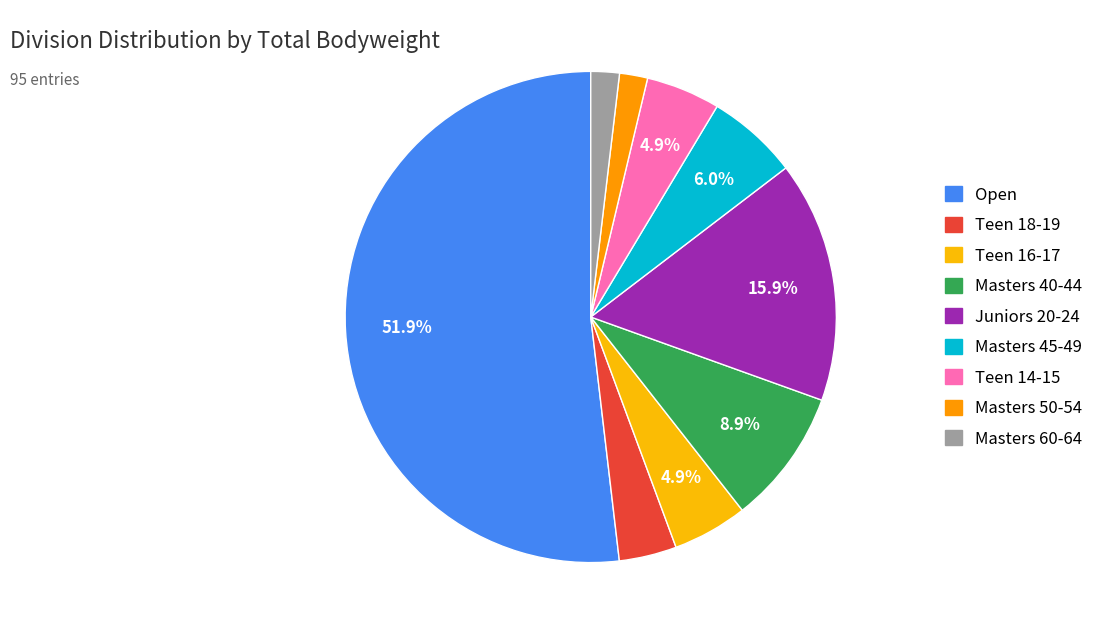

Count the number of slices in the pie.

9